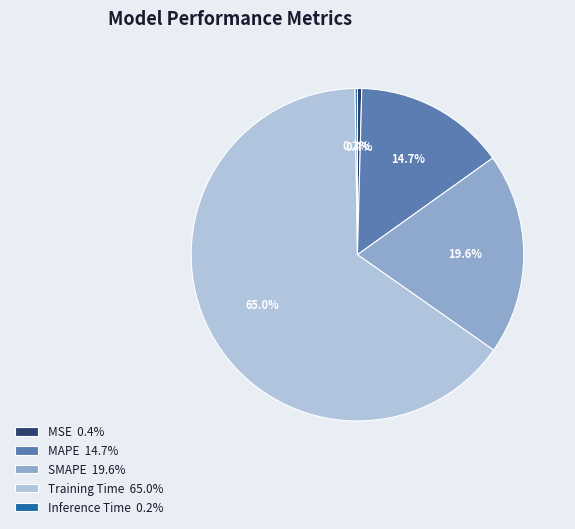

Is the sum of Training Time 65.0% and SMAPE 19.6% greater than half?

Yes